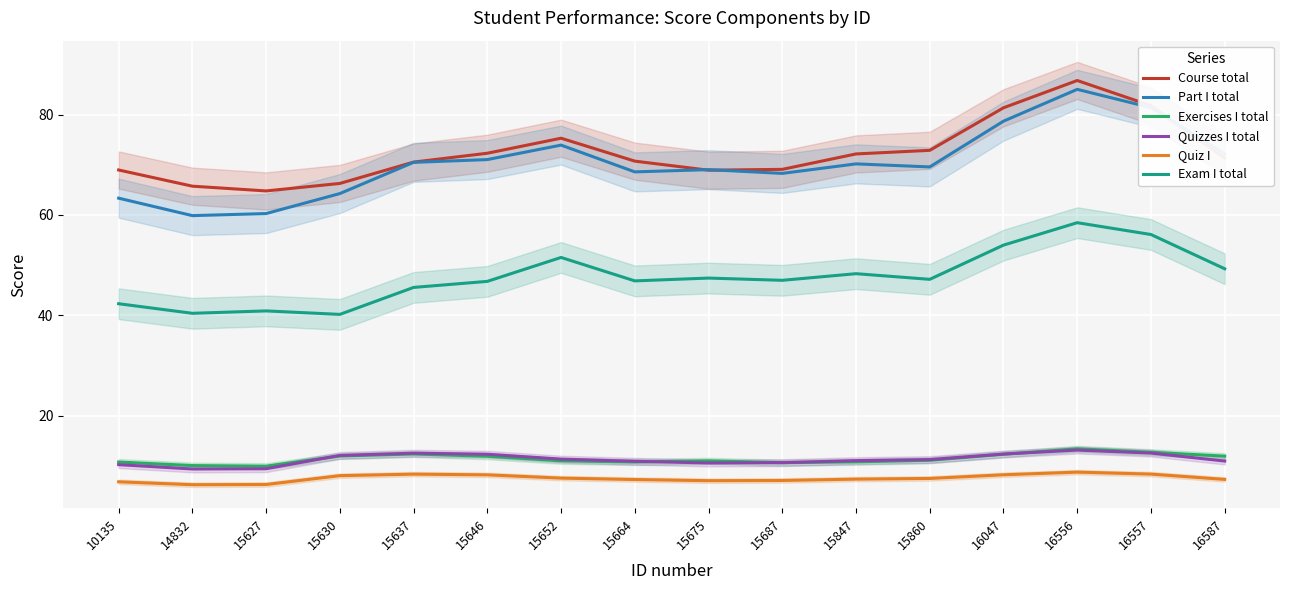

In Quiz I, how many points are lower than both neighbors (excluding endpoints)?

2